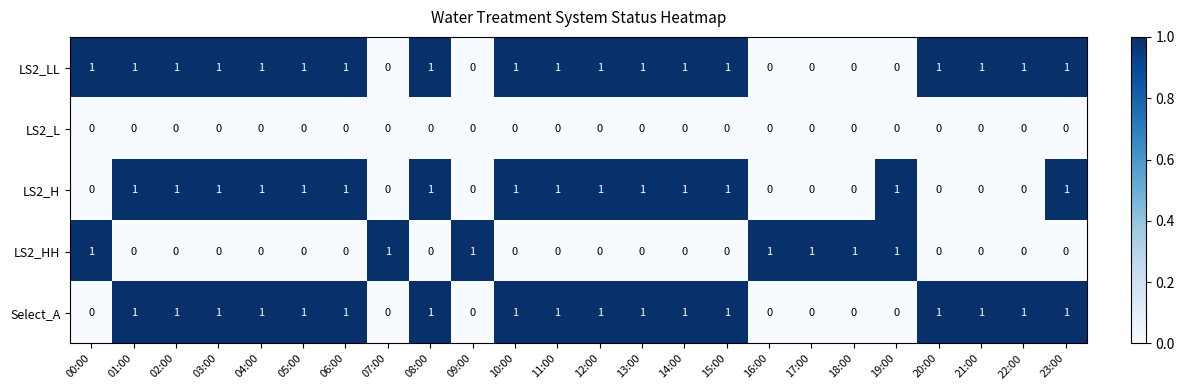

At how many categories does at least one series exceed 0?

24